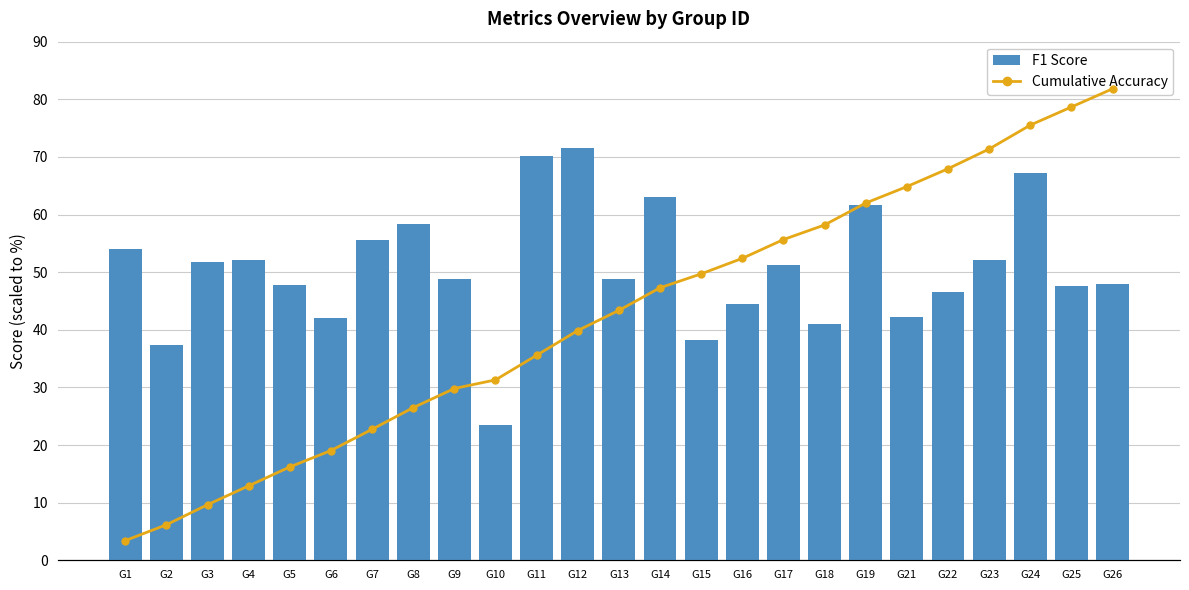

At G11, list the series in order from largest to smallest.

F1 Score, Cumulative Accuracy